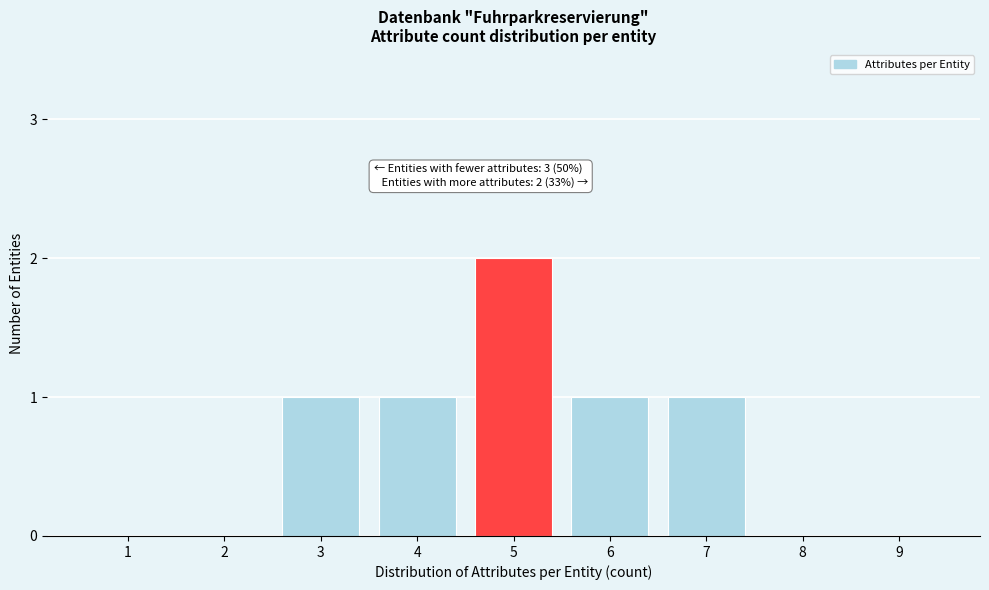

Reading left to right, extract all data points from this chart.

1=0	2=0	3=1	4=1	5=2	6=1	7=1	8=0	9=0